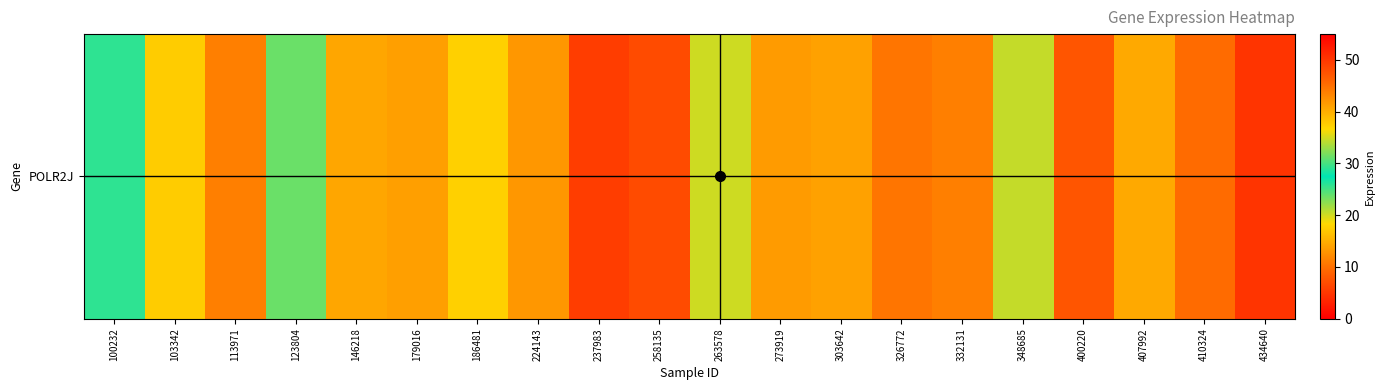

Reading left to right, extract all data points from this chart.

100232=25.8	103342=17.4	113971=11.2	123804=31.3	146218=14.3	179016=13.8	186481=17.7	224143=13.2	237983=5.6	258135=6.8	263578=20.1	273919=13.5	303642=13.9	326772=10.5	332131=11.2	348685=20.5	400220=7.7	407992=14.6	410324=9.6	434640=4.8